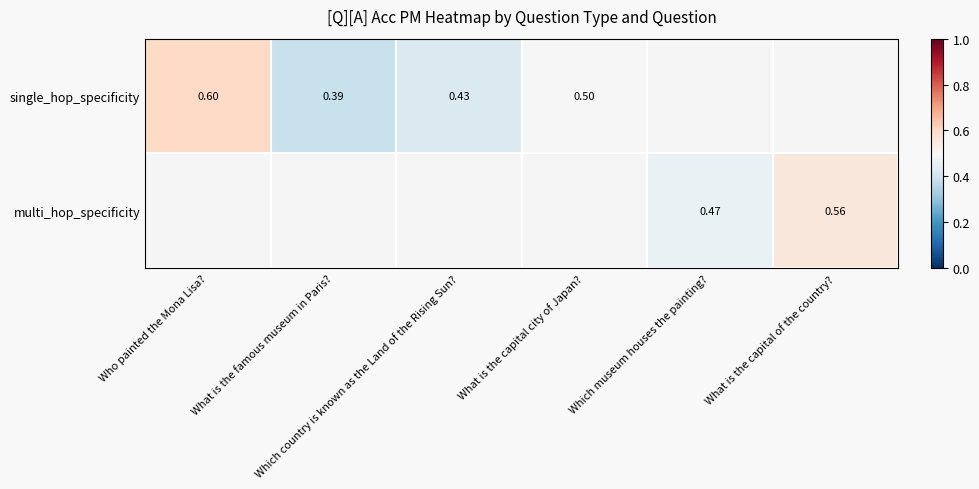

Count the number of categories in the chart.

6